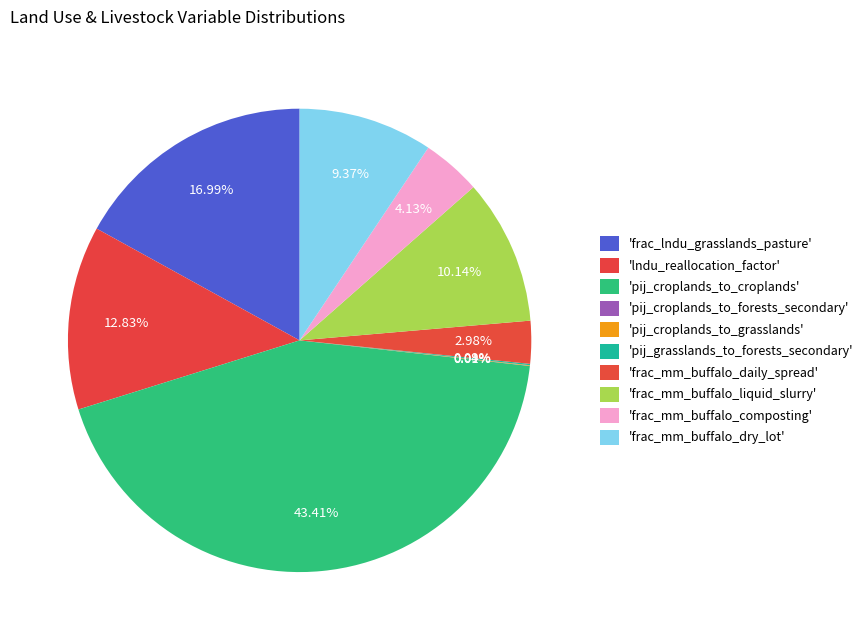

Does any single category account for the majority?

No